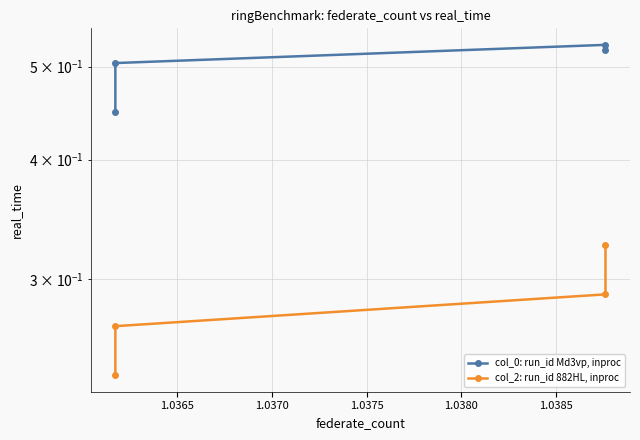

How many lines are shown in the chart?

2